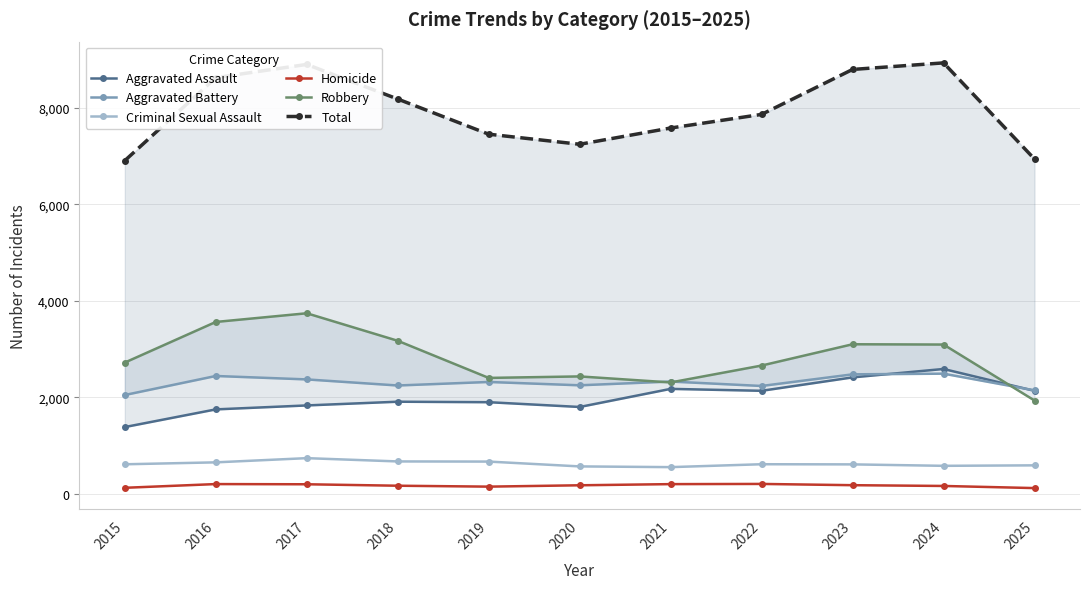

What is the sum of the Aggravated Battery values at 2016 and 2021?

4775